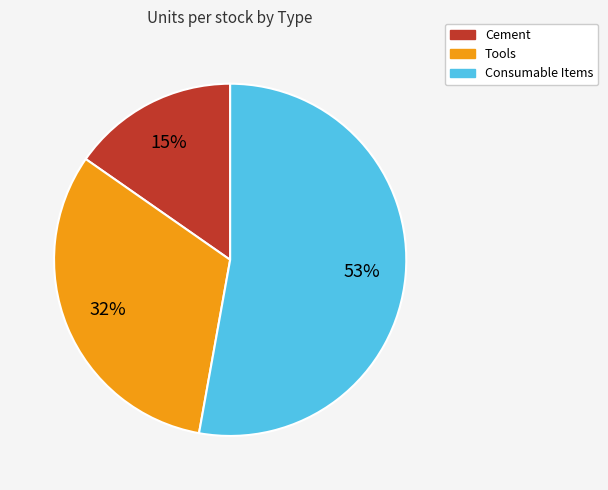

True or false: Consumable Items accounts for 62% of the total.

False